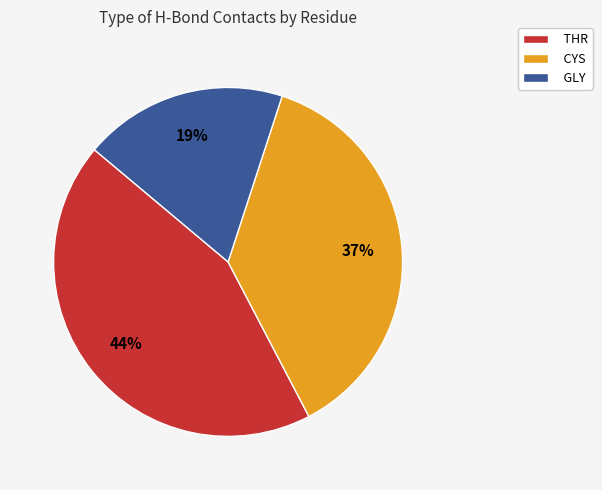

To the nearest percent, what portion does THR represent?

44%